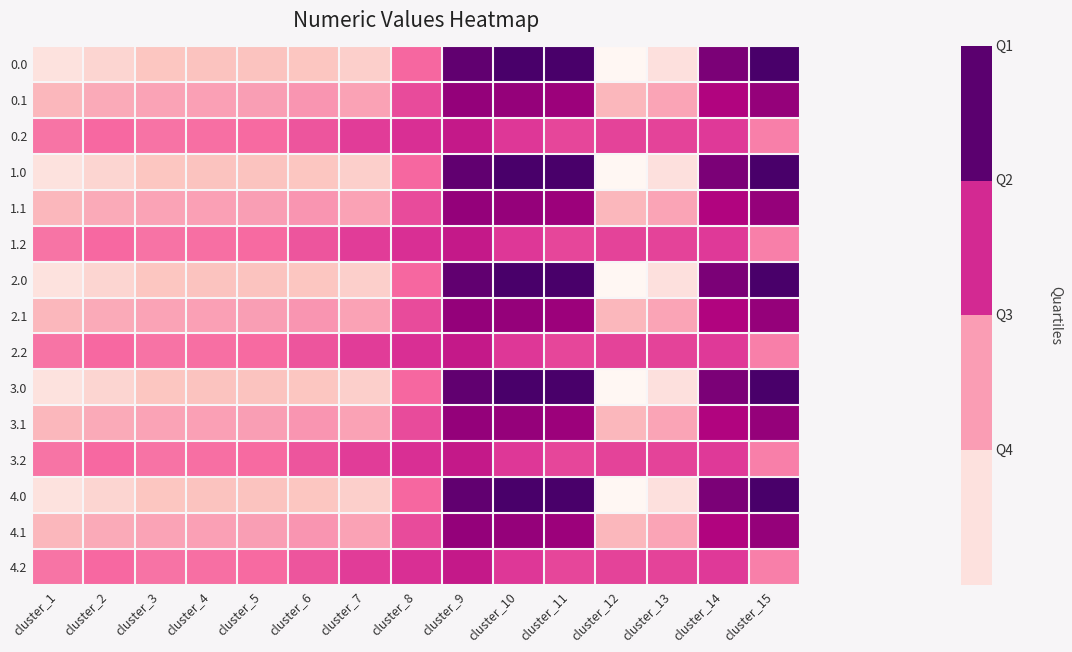

What is the lowest value of the 0.0 series?

-544.3